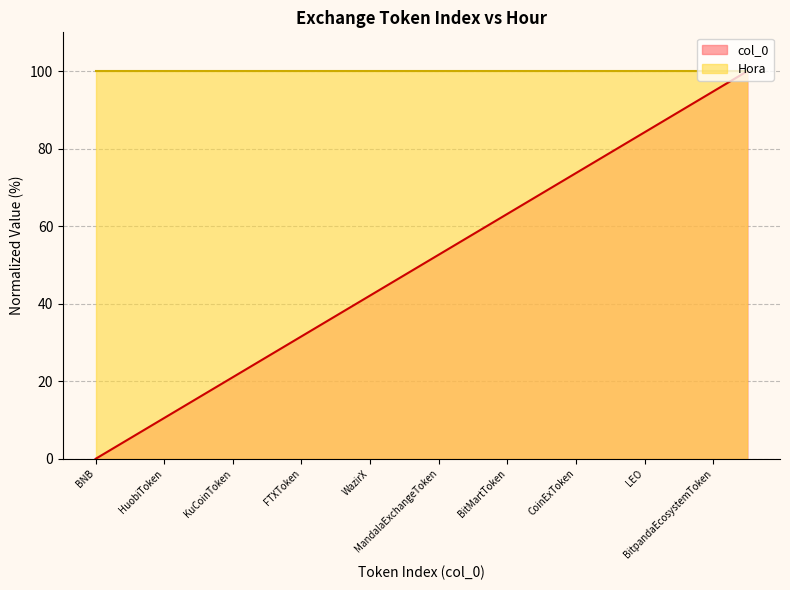

True or false: col_0 line has more than 0 interior local peaks.

False